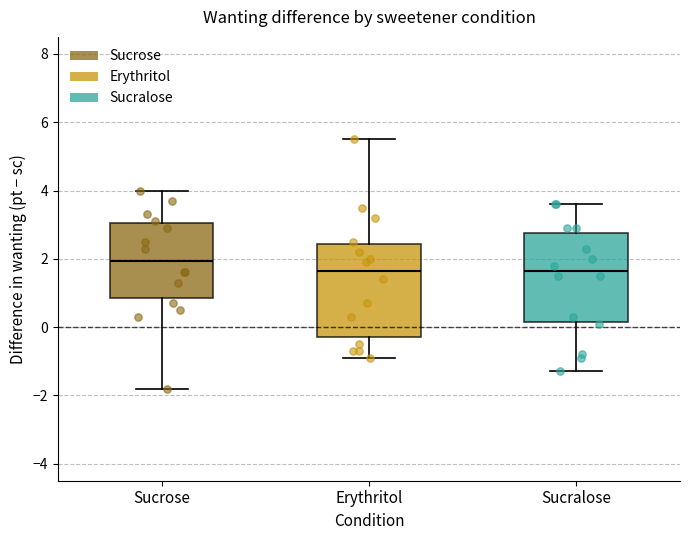

Where does the lower whisker of the box for Erythritol end on the y-axis? The values are not printed on the chart, so give them approximately, as read against the axis.

-0.8